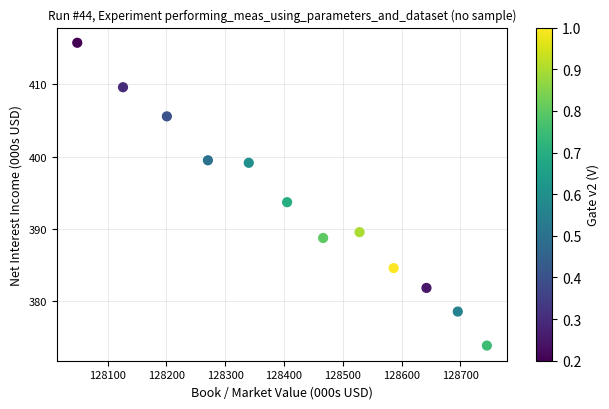

What is the range of Y values (max minus min)?

41.9